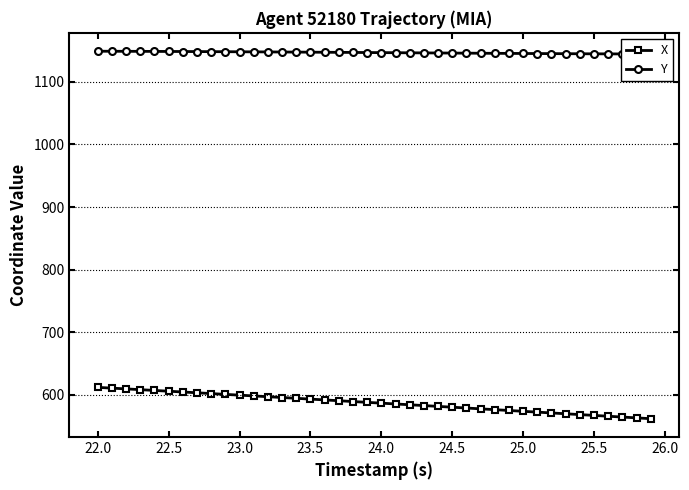

What is the highest value of the X series?

612.1